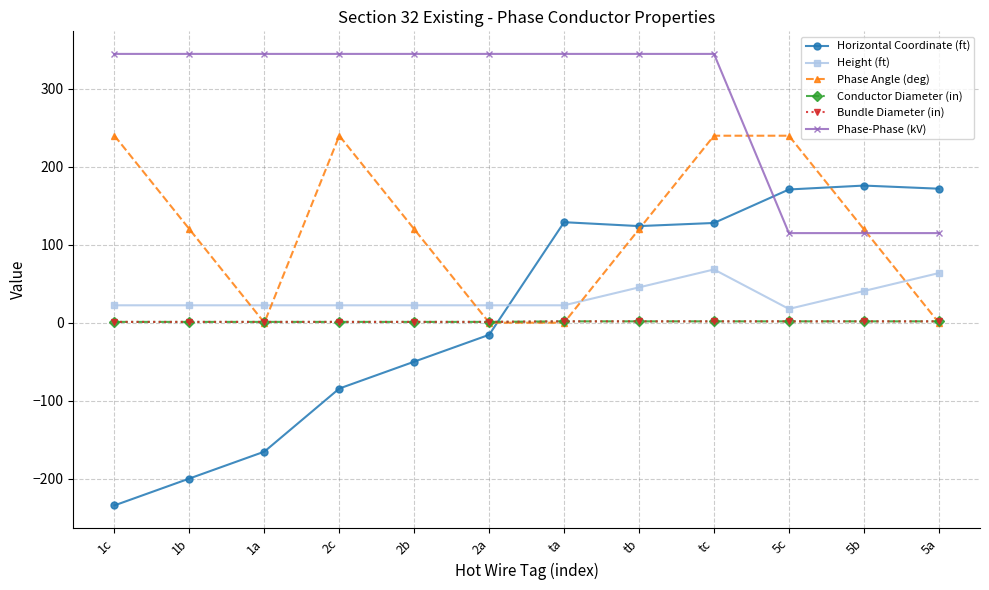

True or false: Conductor Diameter (in) and Phase-Phase (kV) cross at least once.

False